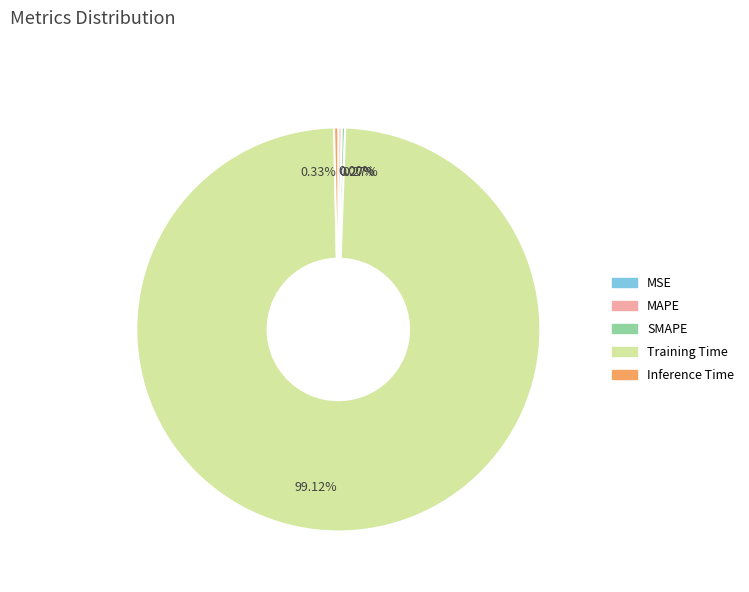

What is the largest slice in the pie chart?

Training Time